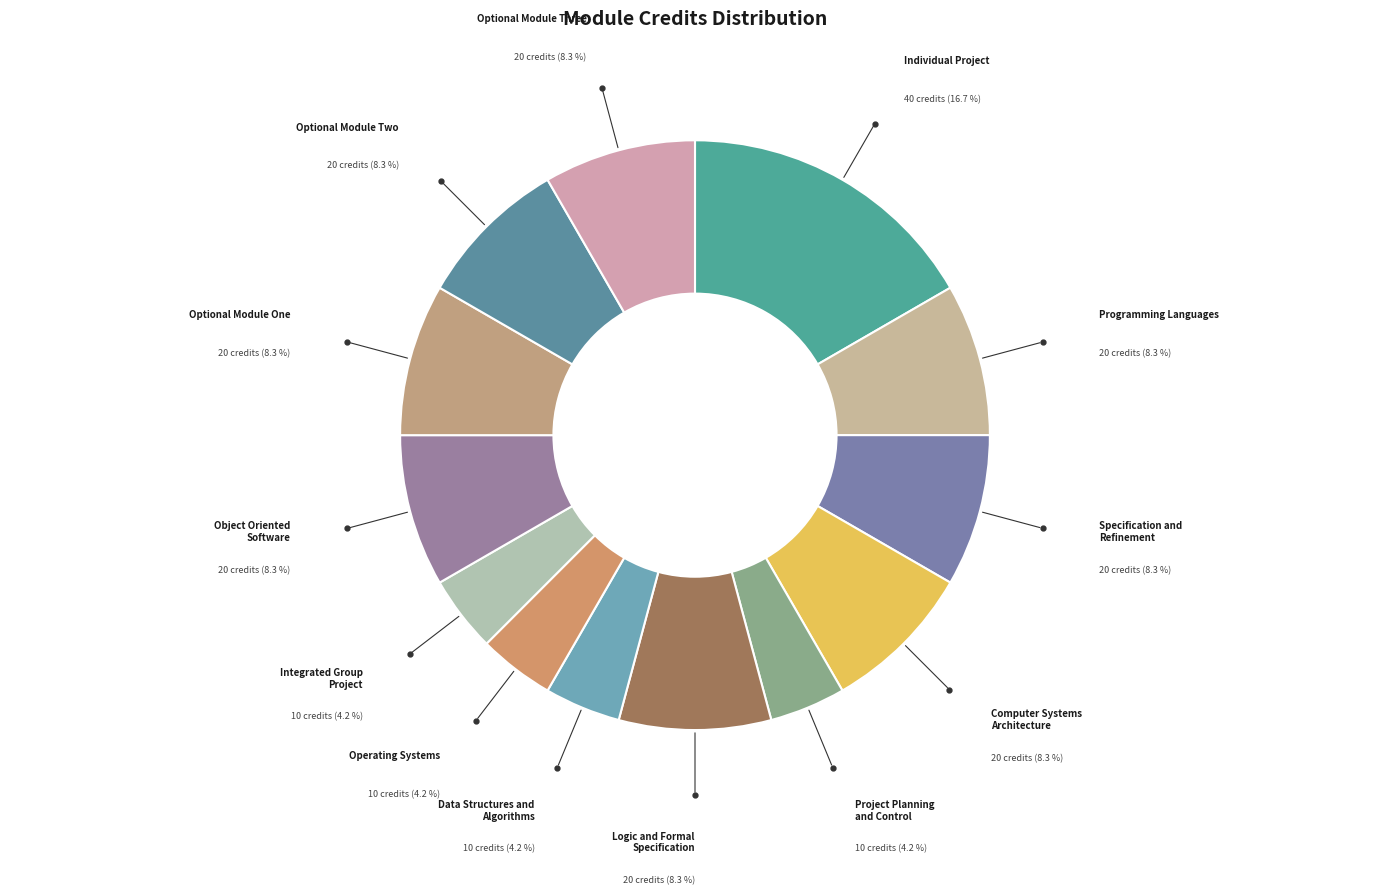

What is the ratio of the value at Individual Project to the value at Computer Systems Architecture?

2.0